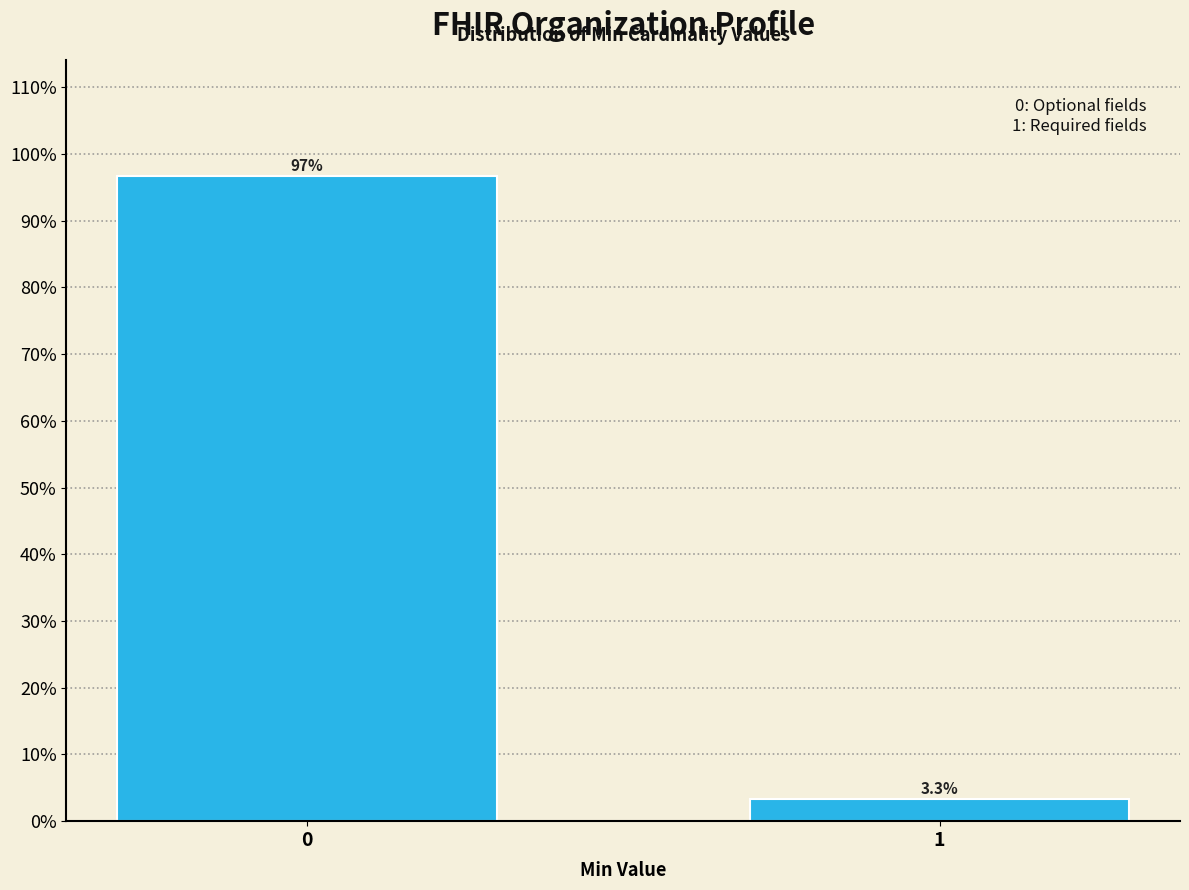

Reading right to left, transcribe all the data shown in this chart.

1=3.3	0=96.7